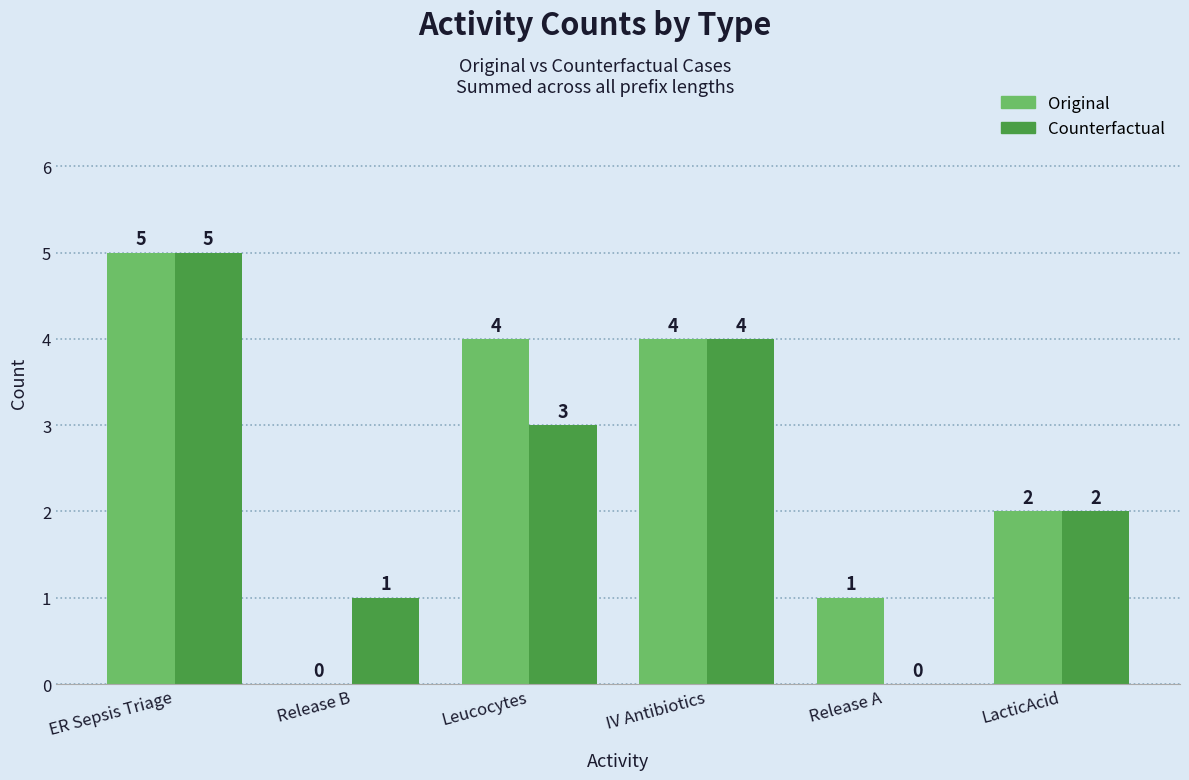

How many data points does each series have?

6